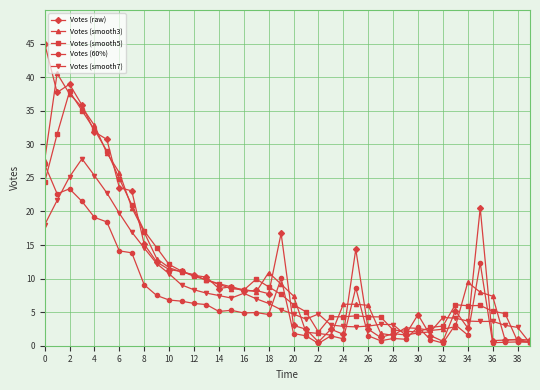

What is the maximum value for Votes (smooth5)?

37.9